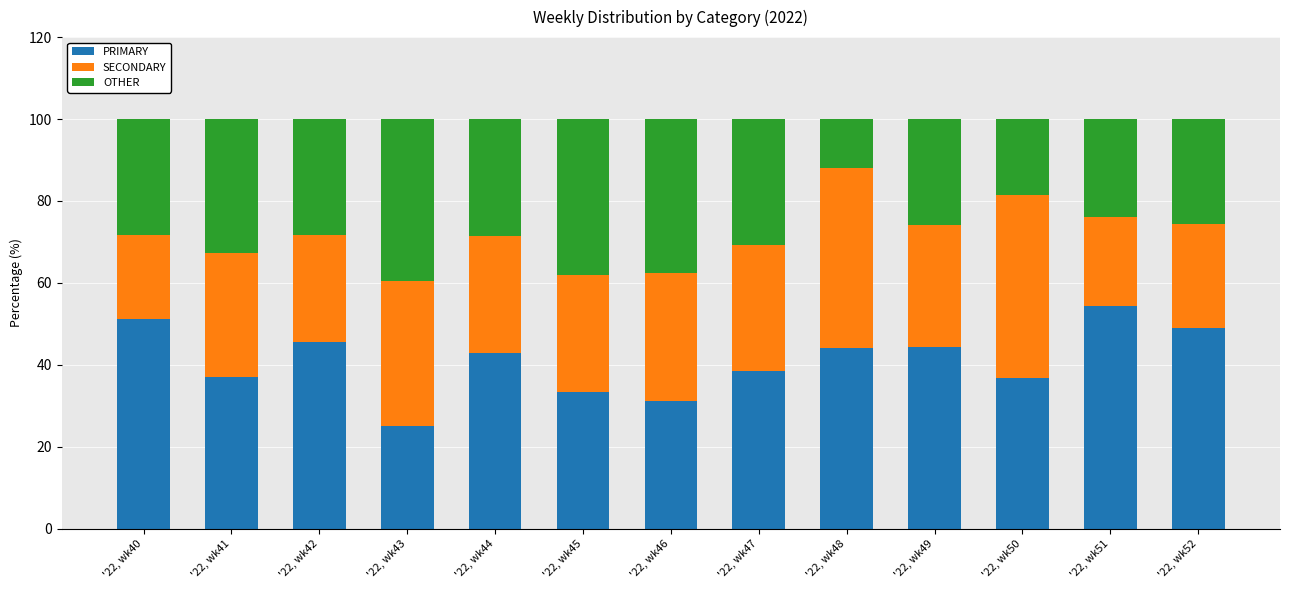

Is it true that PRIMARY equals 9.4 at '22, wk46?

False